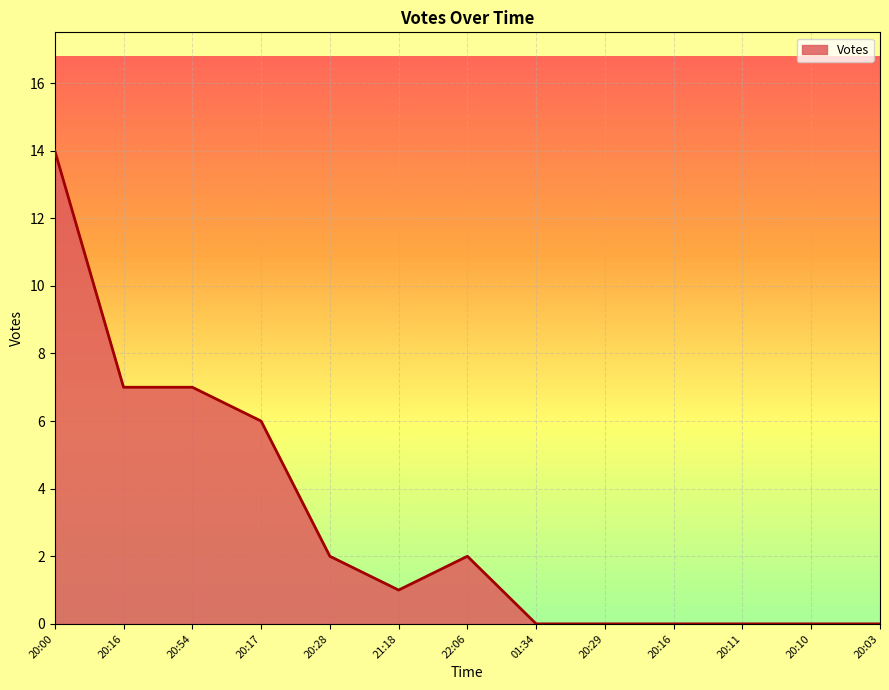

How many lines are shown in the chart?

1